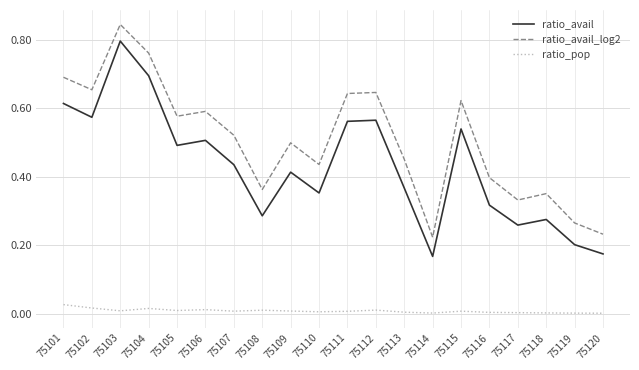

Which series has the widest spread of values?

ratio_avail